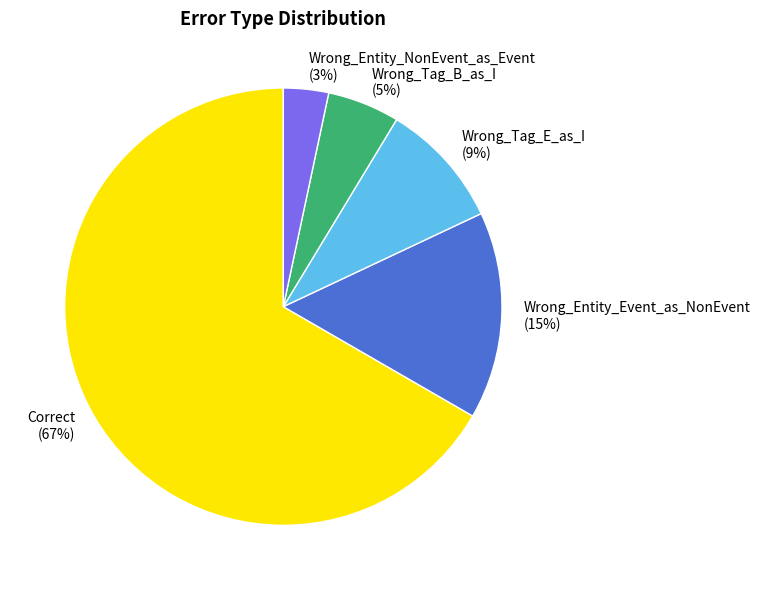

Is it true that Wrong_Tag_E_as_I is 9% of the pie?

True